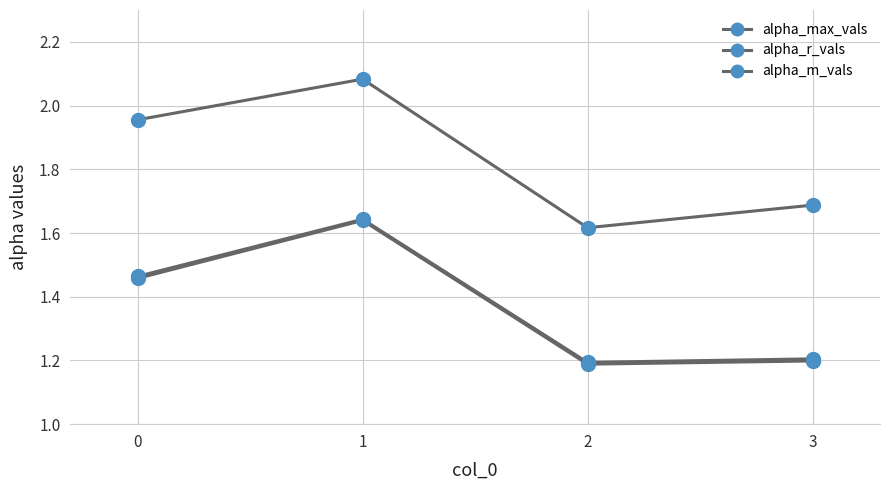

How many interior local peaks does the alpha_max_vals series have?

1